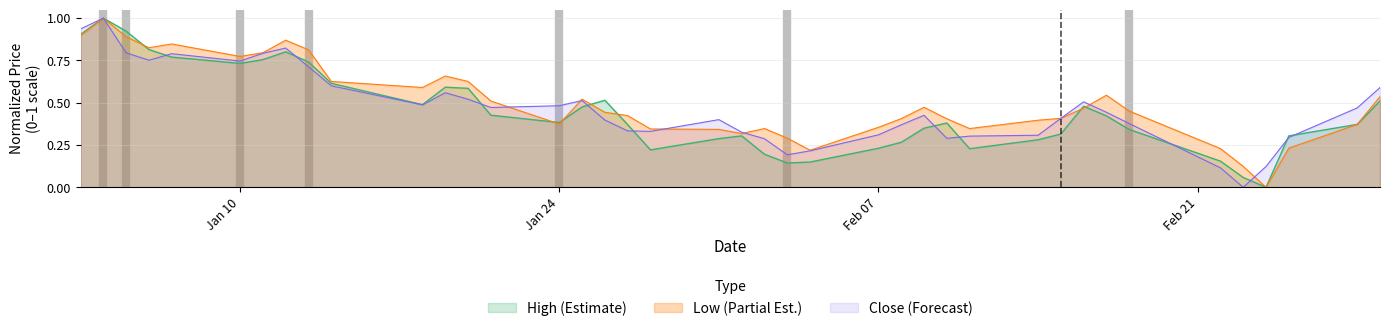

True or false: Low (Partial Est.) has a value of 0.1 at Feb 07.

False